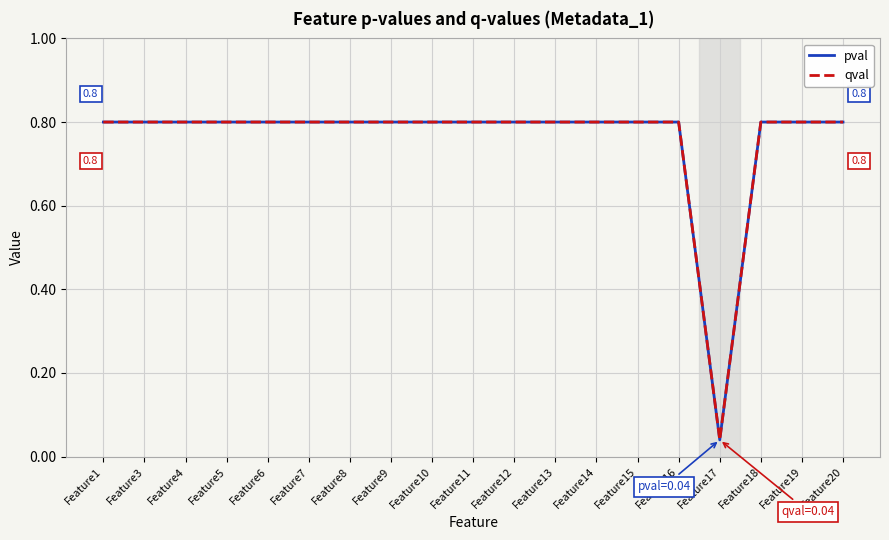

Does the chart display data point markers on the line(s)?

No